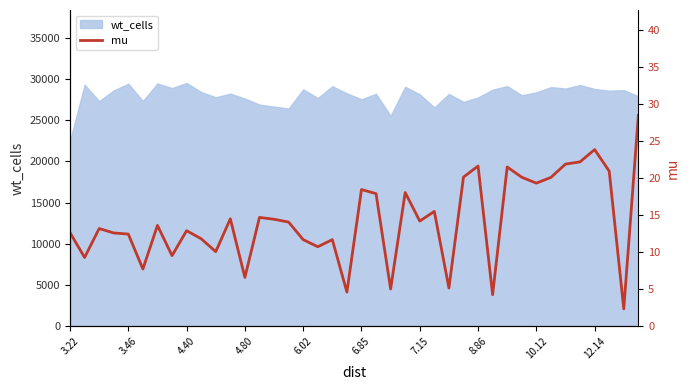

What is the minimum value for wt_cells?

22494